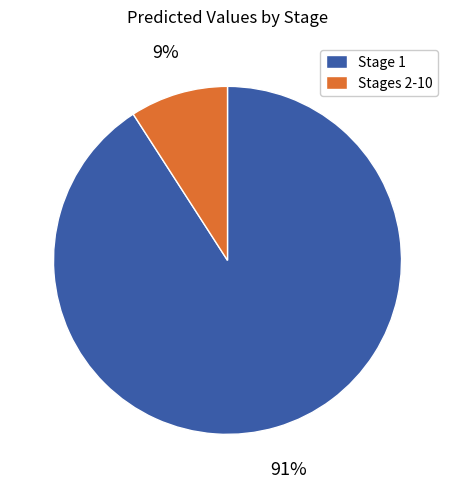

To the nearest percent, what portion does Stages 2-10 represent?

9%